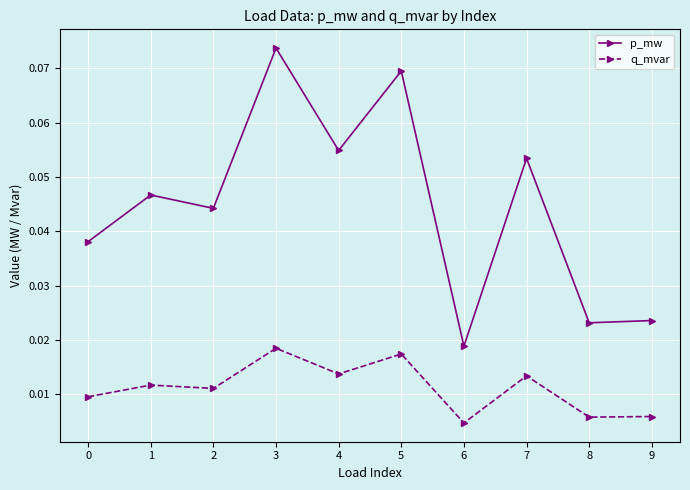

True or false: q_mvar and p_mw cross at least once.

False